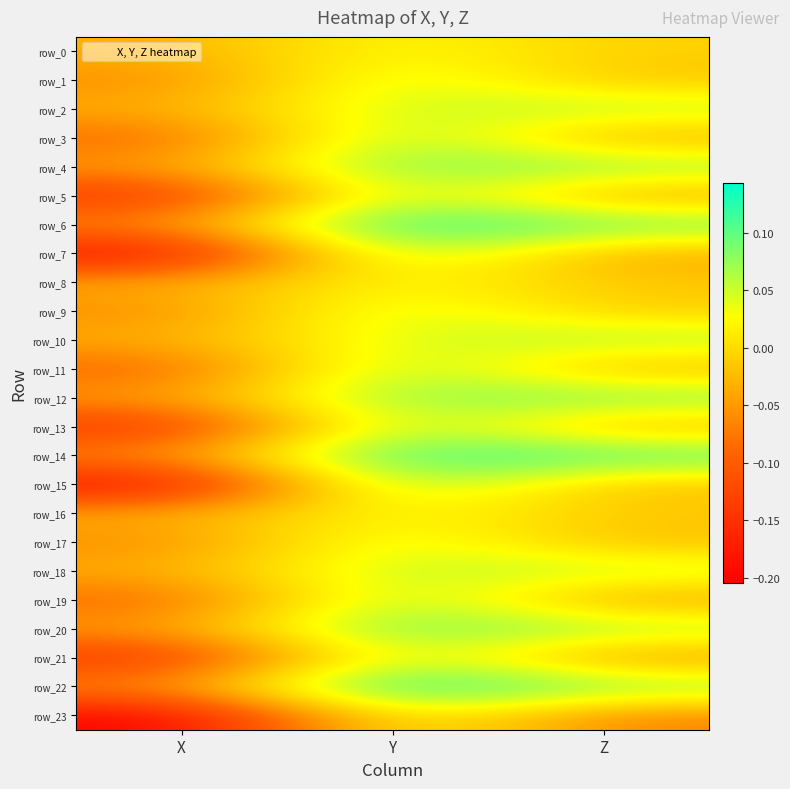

Which series has the largest total across all categories?

row_14